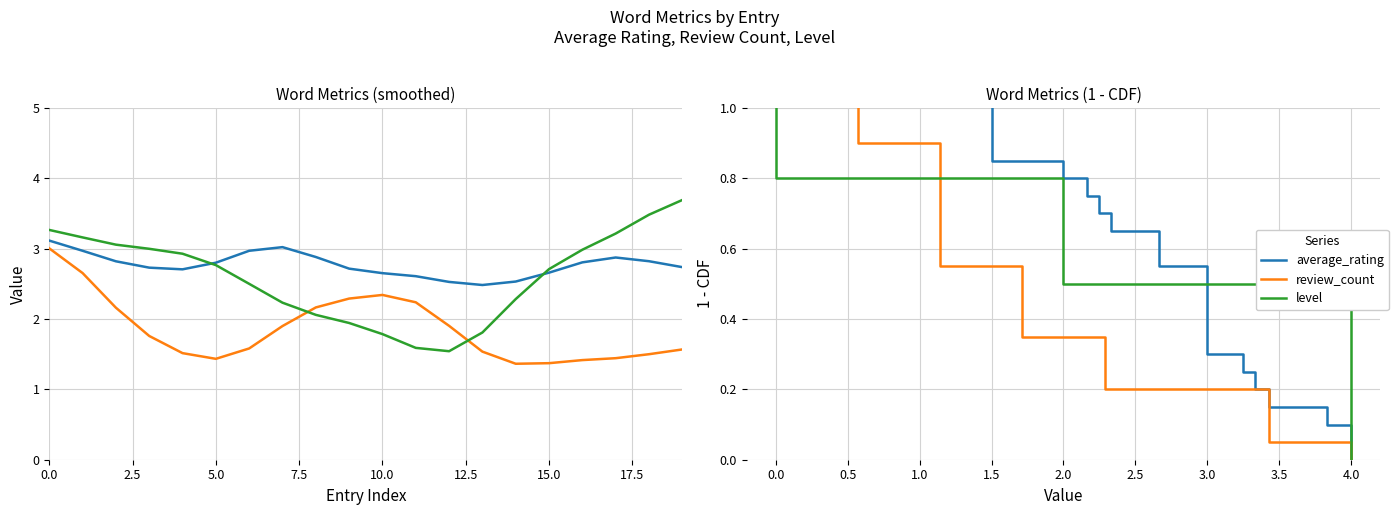

True or false: review_count has more than 2 interior local peaks.

False